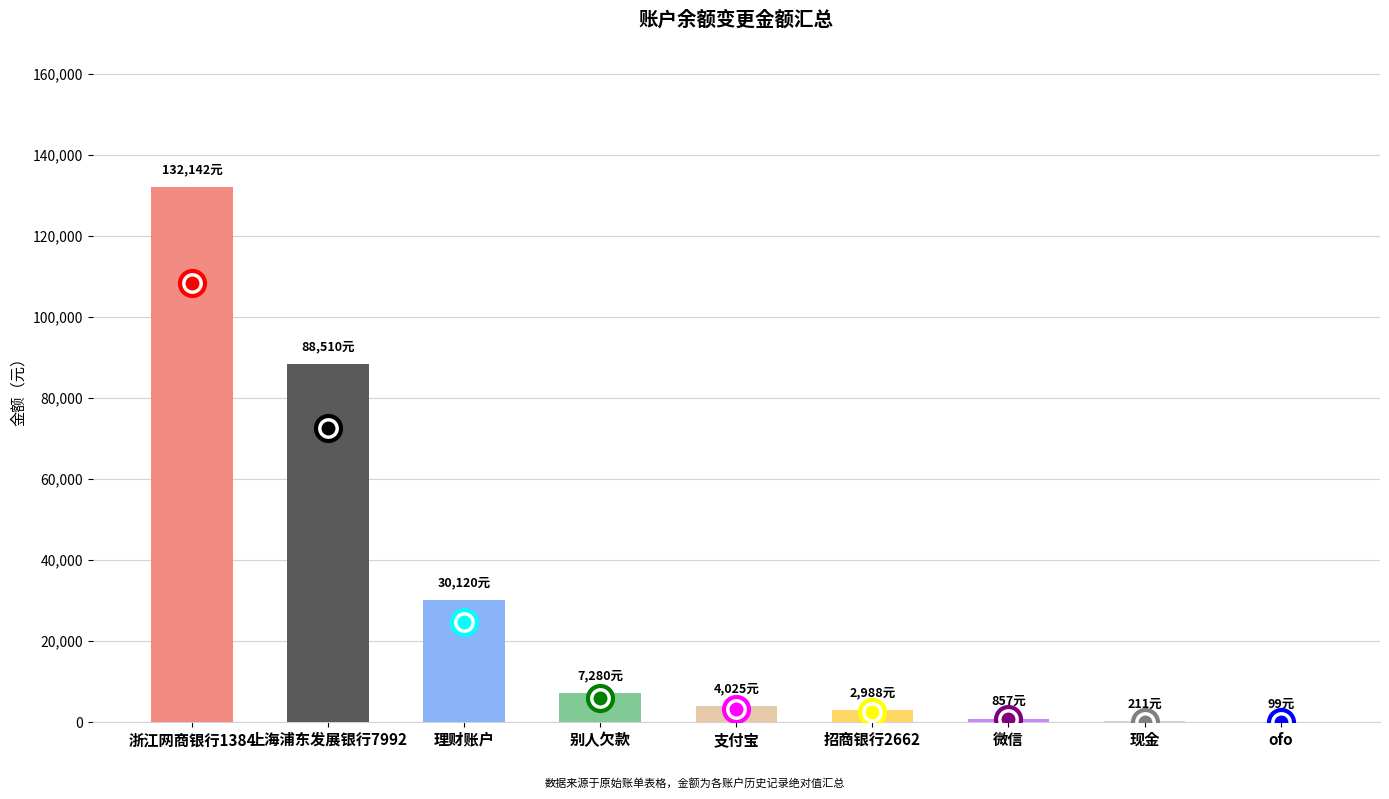

What is the sum of the values at 招商银行2662 and 理财账户?

33108.0